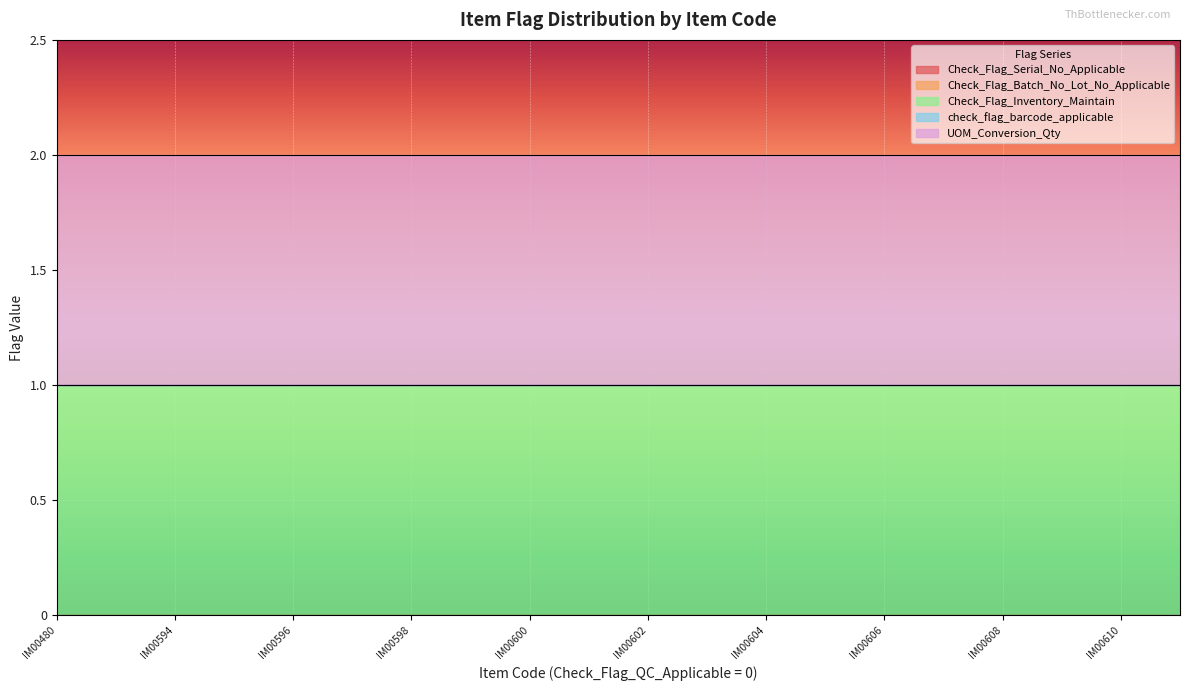

How many lines are shown in the chart?

5